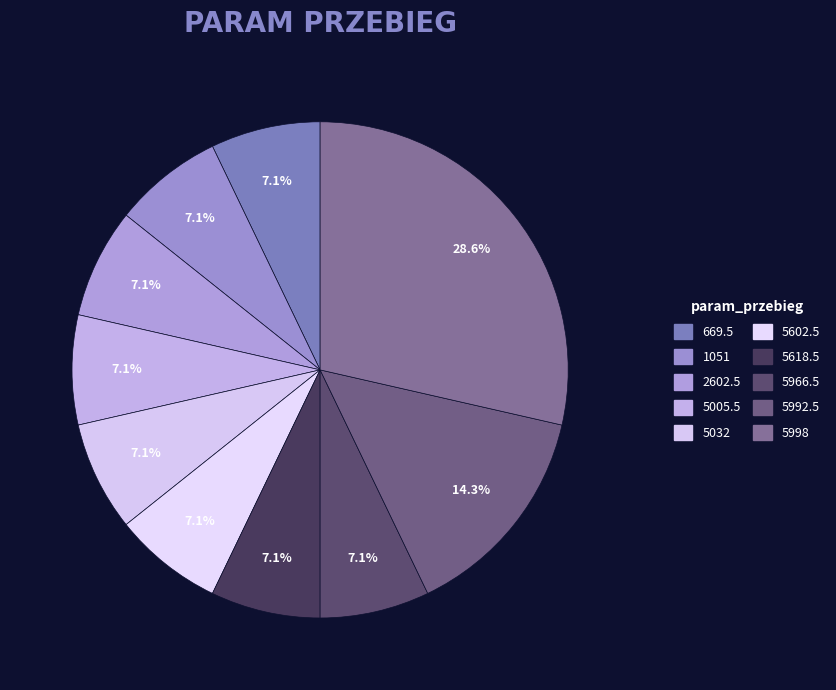

To the nearest percent, what portion does 5602.5 represent?

7%